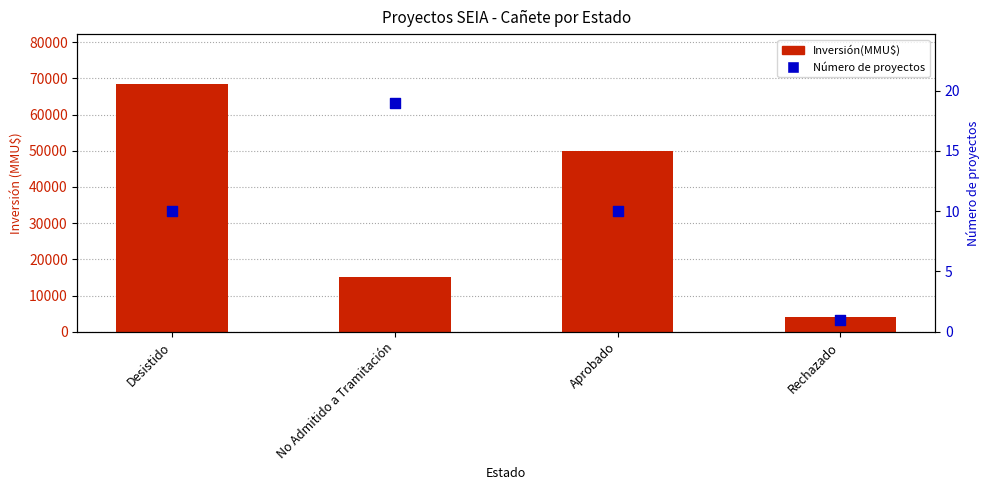

What is the total value across all series at Rechazado?

4001